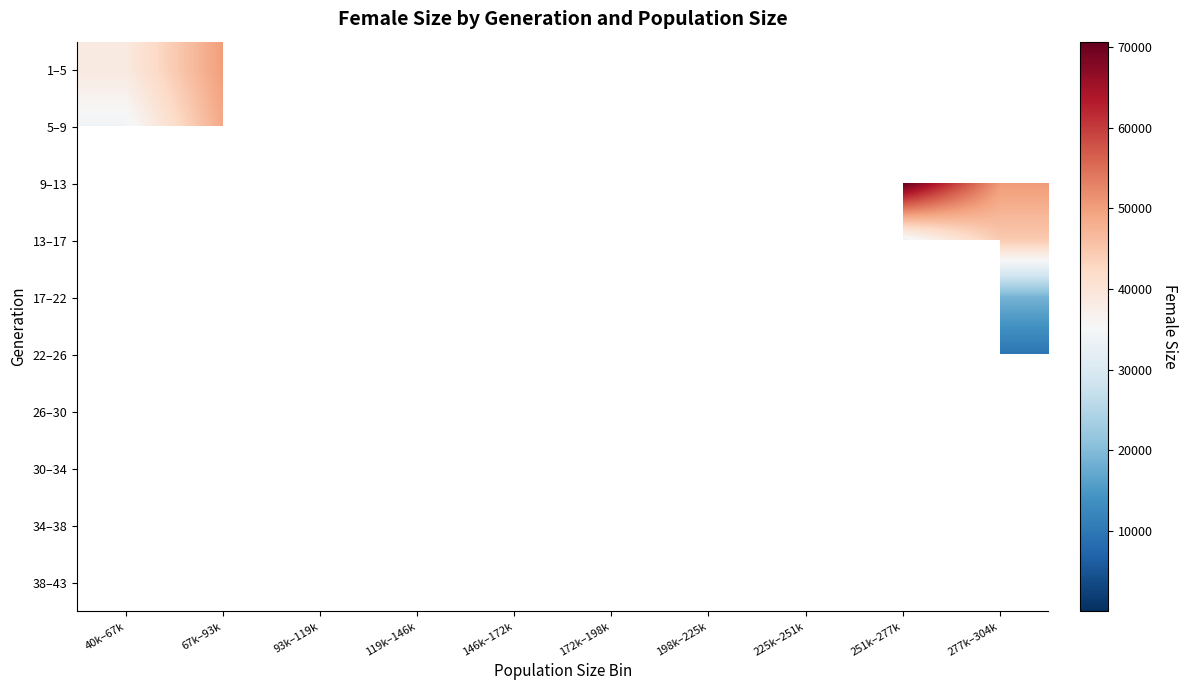

What is the maximum value shown in the chart?

70673.0